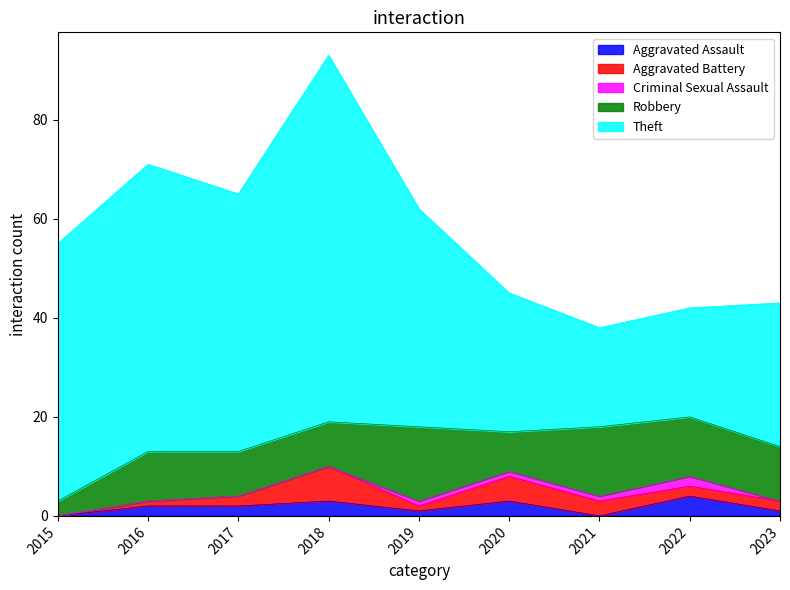

How many lines are shown in the chart?

5